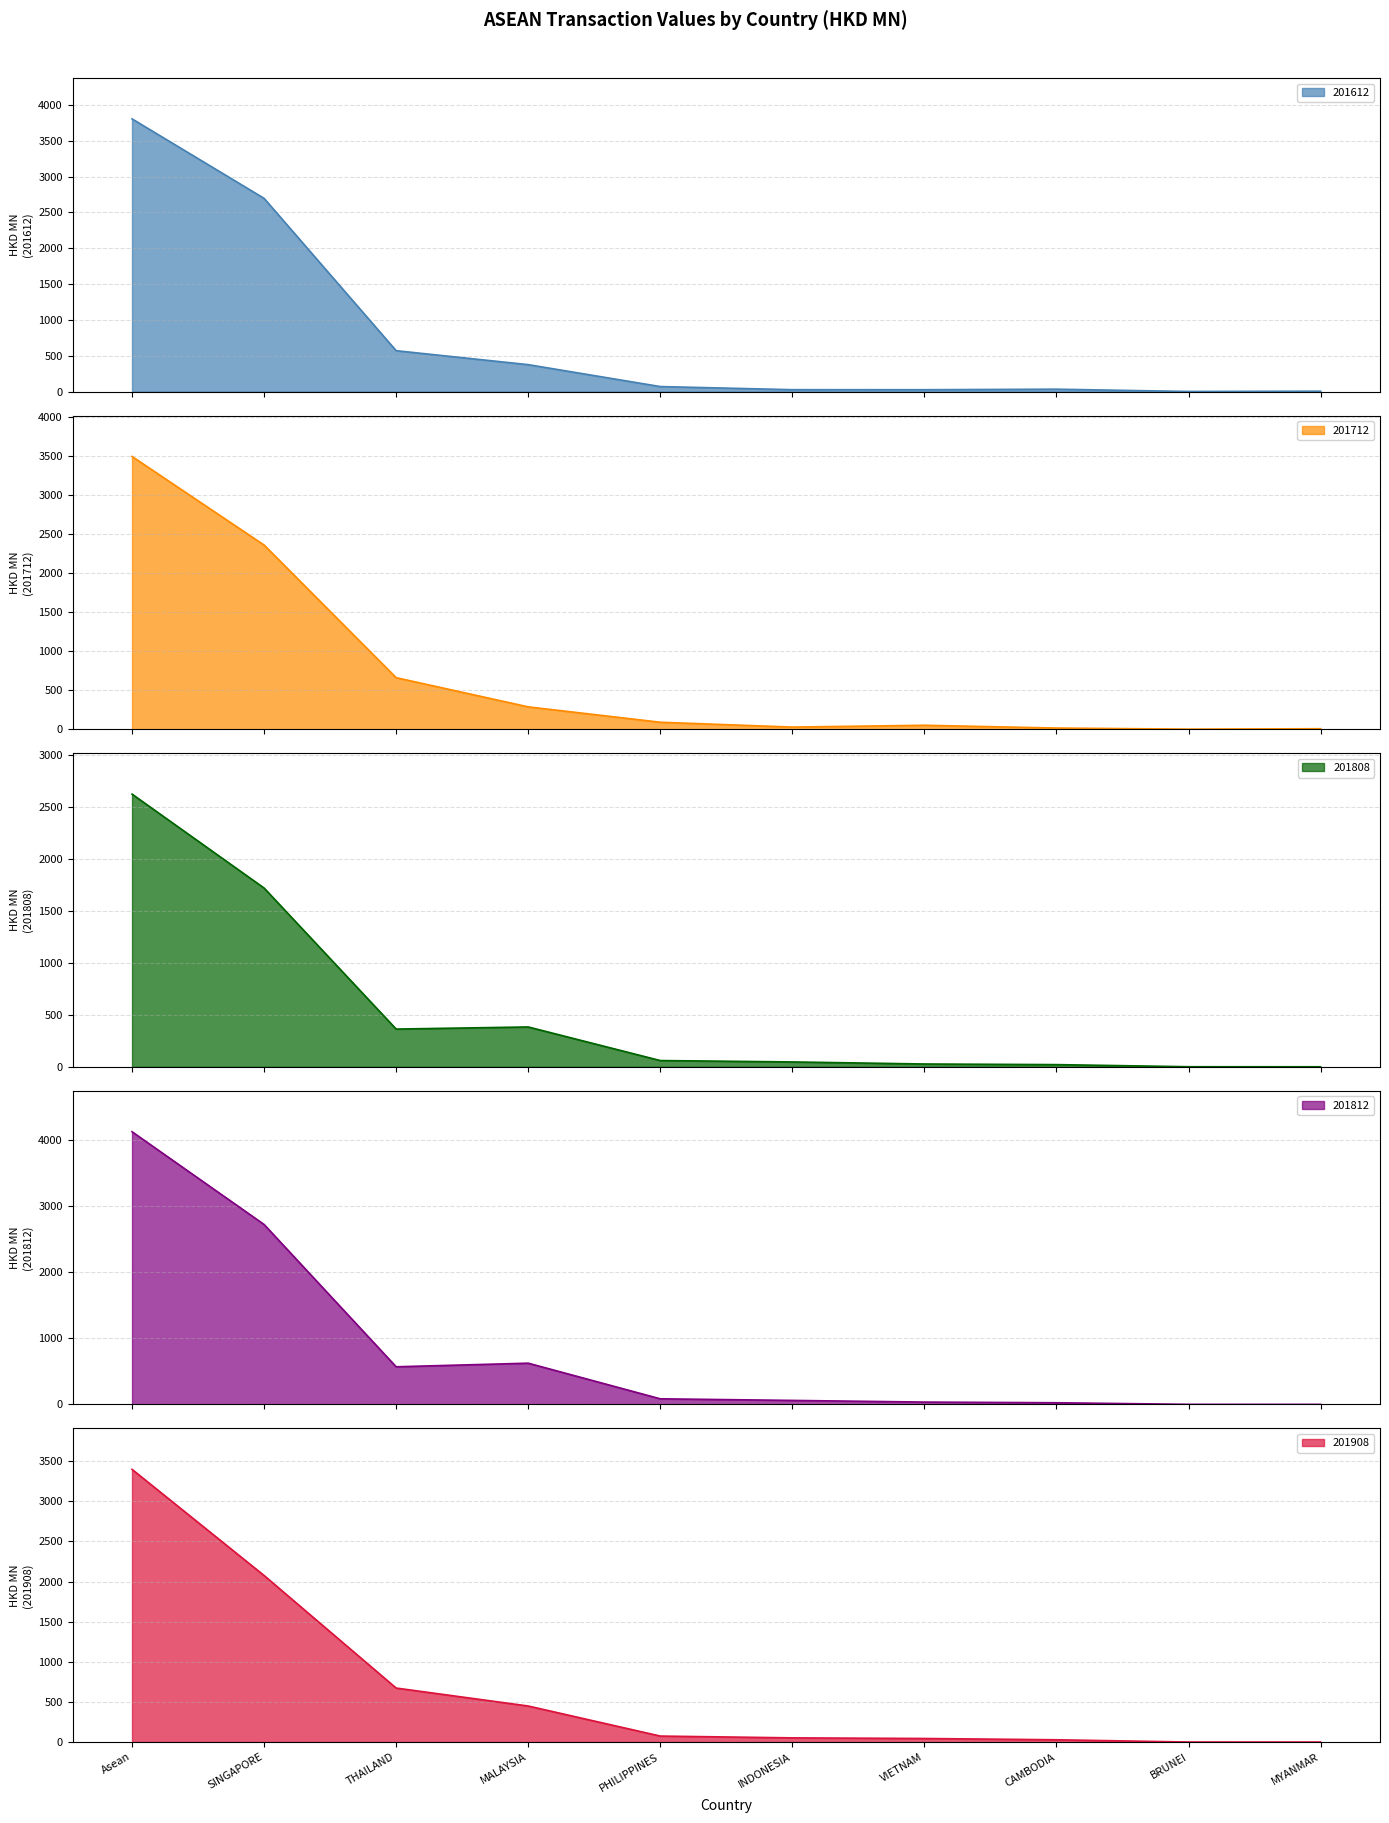

Reading right to left, what are all the values shown in this chart?

201612: MYANMAR=5.5	BRUNEI=1.4	CAMBODIA=33.4	VIETNAM=26.0	INDONESIA=26.4	PHILIPPINES=70.1	MALAYSIA=376.0	THAILAND=570.7	SINGAPORE=2697.1	Asean=3806.7
201712: MYANMAR=6.2	BRUNEI=0.7	CAMBODIA=14.8	VIETNAM=50.4	INDONESIA=27.1	PHILIPPINES=89.1	MALAYSIA=286.1	THAILAND=660.0	SINGAPORE=2358.6	Asean=3492.9
201808: MYANMAR=0.5	BRUNEI=0.9	CAMBODIA=21.2	VIETNAM=27.2	INDONESIA=47.0	PHILIPPINES=60.4	MALAYSIA=384.1	THAILAND=363.8	SINGAPORE=1722.7	Asean=2627.8
201812: MYANMAR=0.5	BRUNEI=1.2	CAMBODIA=25.6	VIETNAM=35.8	INDONESIA=61.1	PHILIPPINES=85.3	MALAYSIA=625.2	THAILAND=570.7	SINGAPORE=2727.0	Asean=4132.6
201908: MYANMAR=0.1	BRUNEI=0.4	CAMBODIA=28.5	VIETNAM=44.5	INDONESIA=52.2	PHILIPPINES=74.8	MALAYSIA=449.3	THAILAND=673.1	SINGAPORE=2075.4	Asean=3398.3